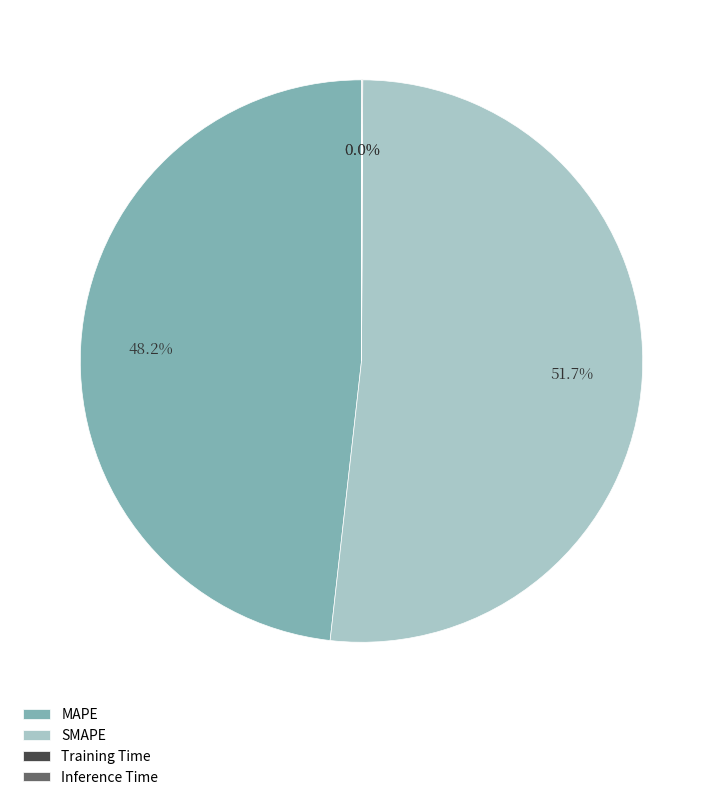

Is there any slice that represents more than half of the pie?

Yes